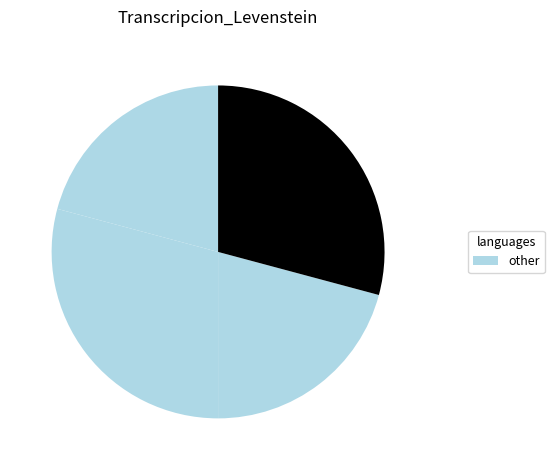

Count the number of slices in the pie.

4